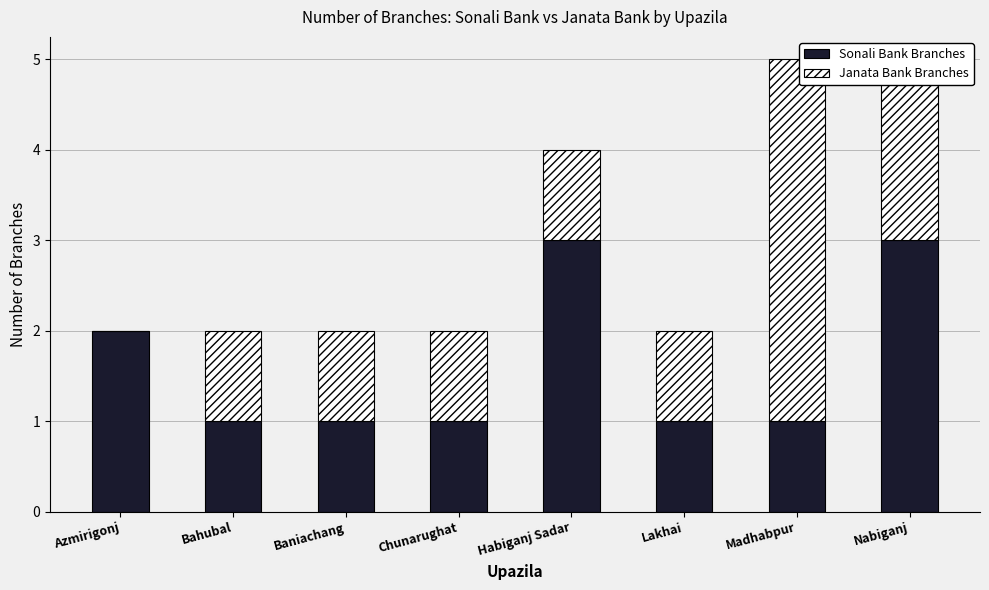

What is the sum of all Sonali Bank Branches values?

13